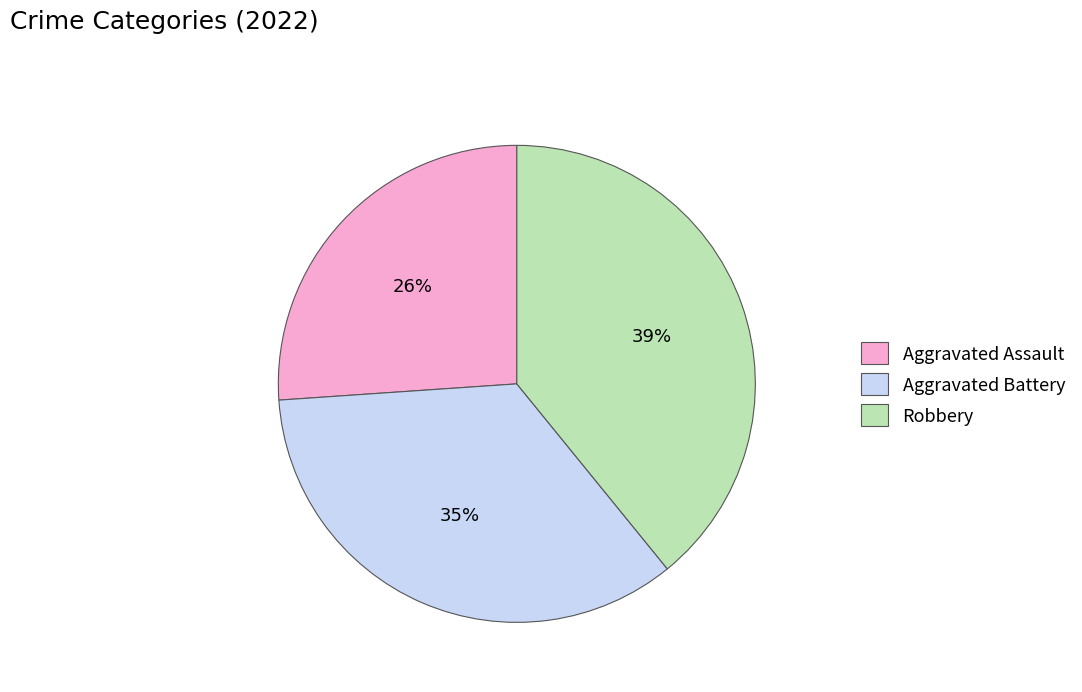

How many slices are in this pie chart?

3